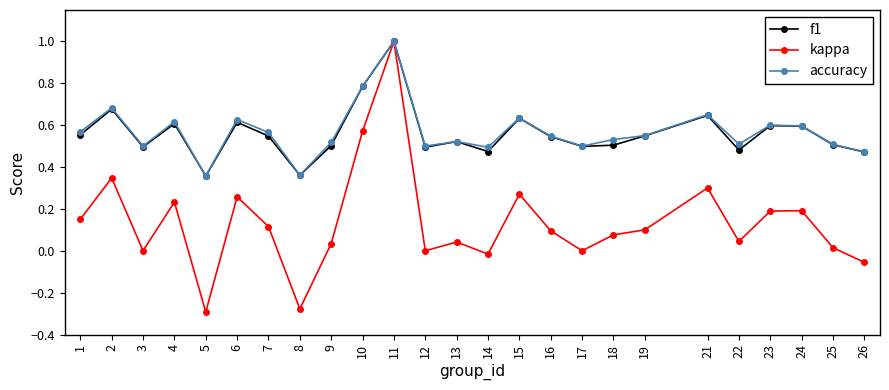

How many categories are shown in the chart?

25